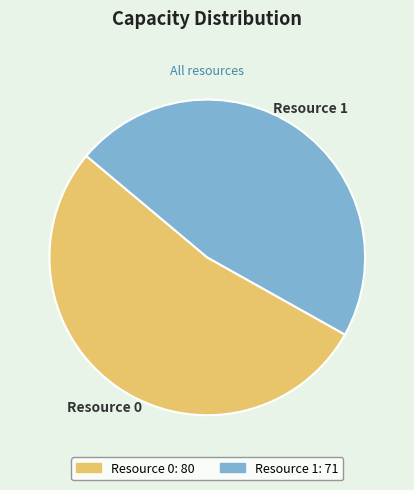

Between Resource 1 and Resource 0, which is larger?

Resource 0